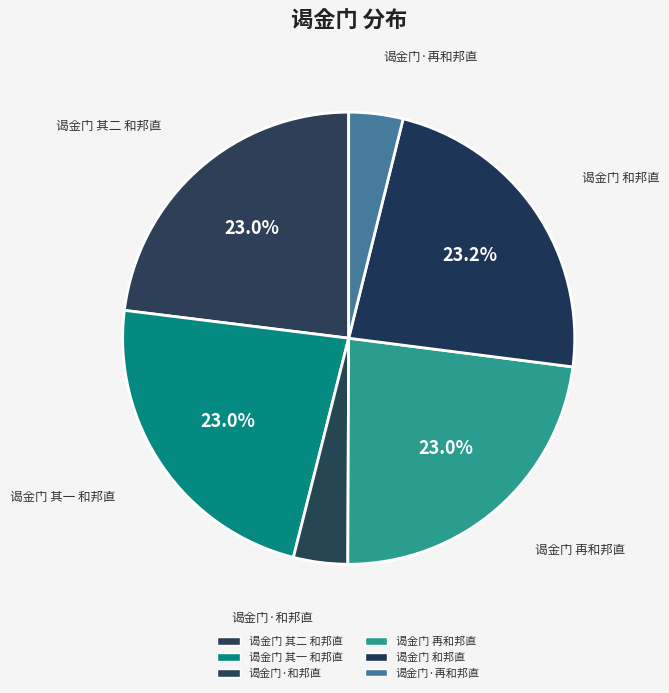

What is the change in value from 谒金门 其二 和邦直 to 谒金门·和邦直?

-361378